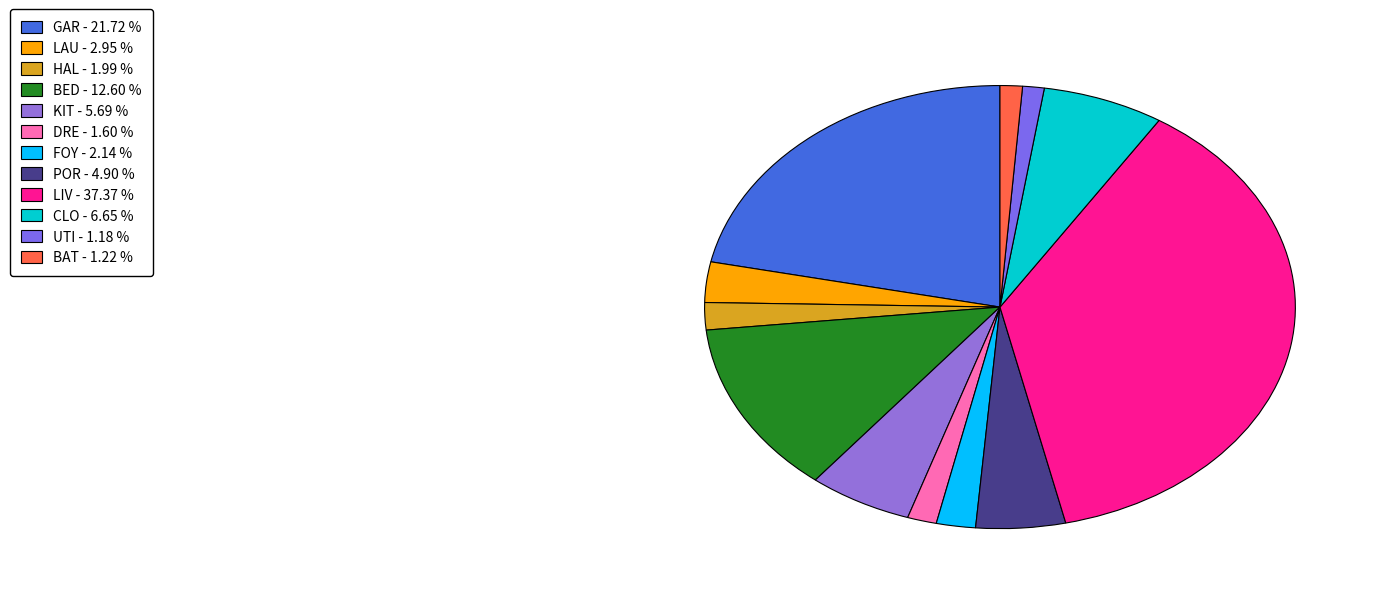

Which slice is the smallest?

UTI